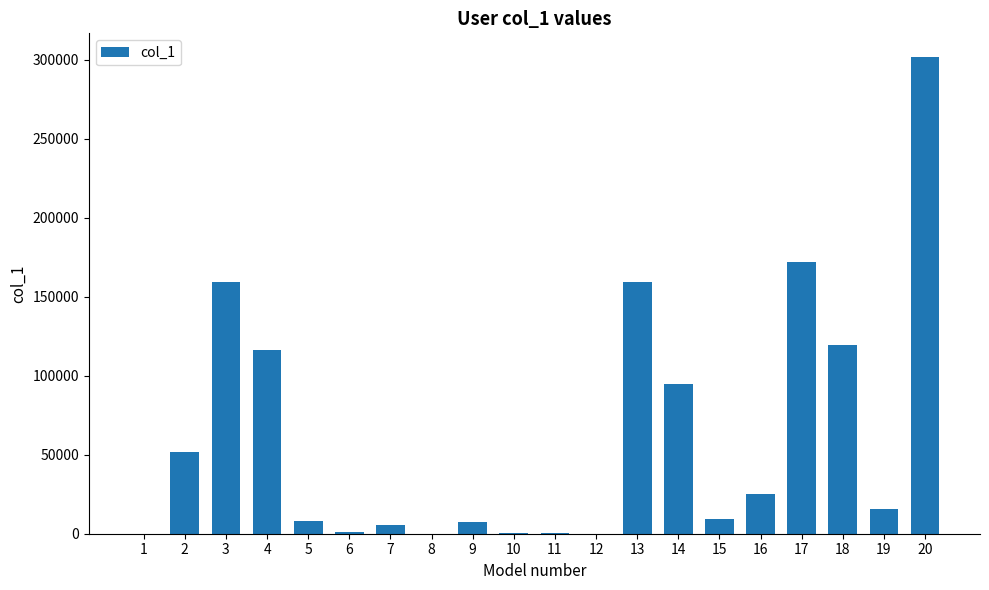

Is it true that the value at 13 is 72437?

False